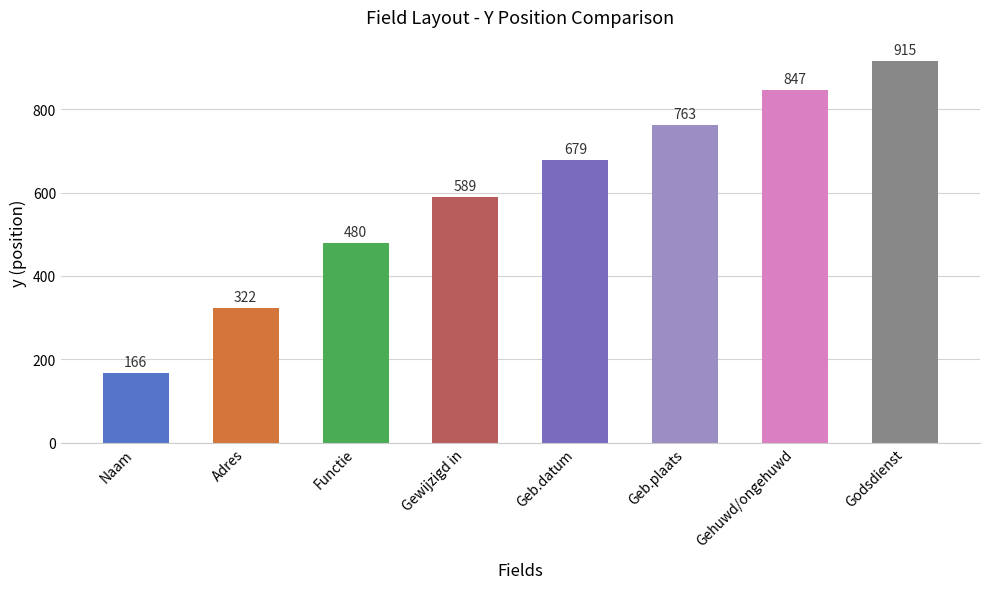

What is the change in value from Adres to Gewijzigd in?

+267